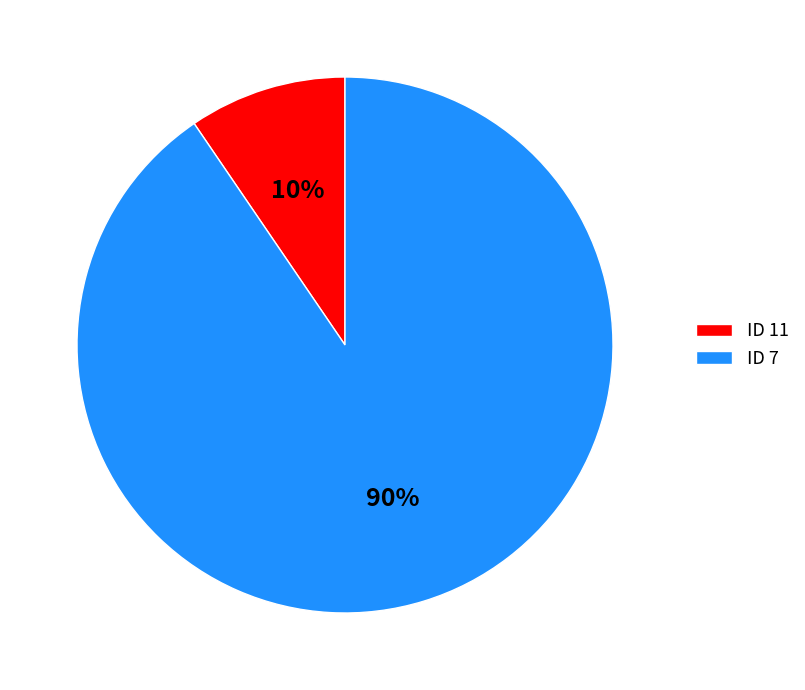

To the nearest percent, what portion does ID 7 represent?

90%